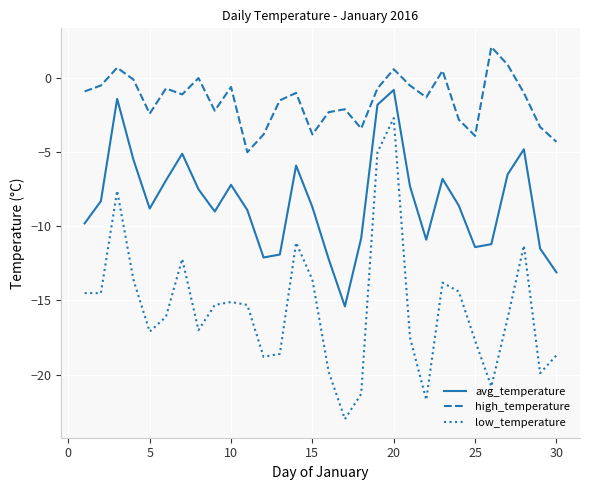

What are all the series names shown in the legend?

avg_temperature, high_temperature, low_temperature